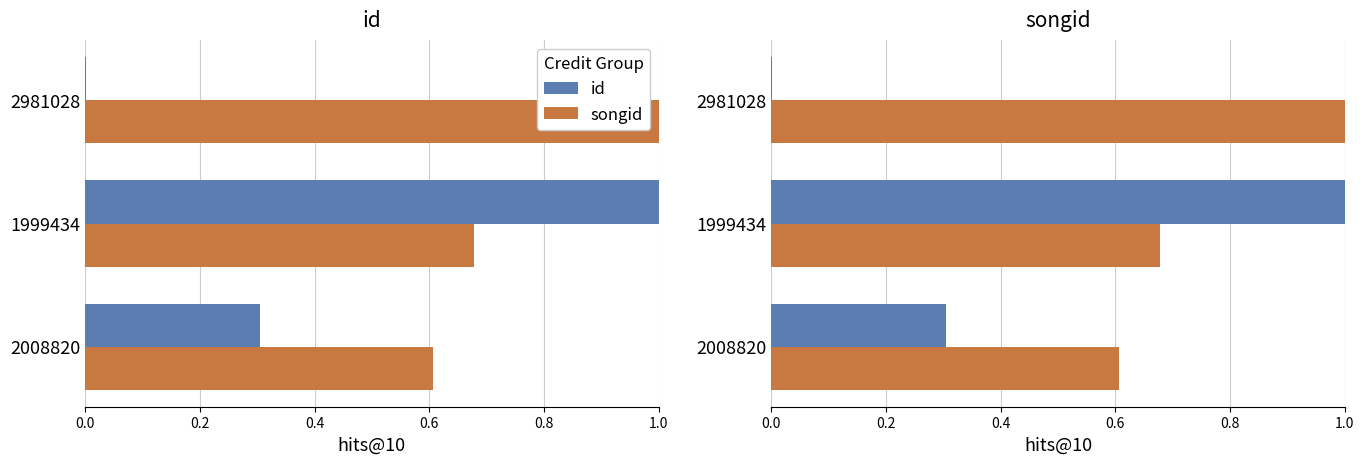

At how many categories does at least one series exceed 0?

3